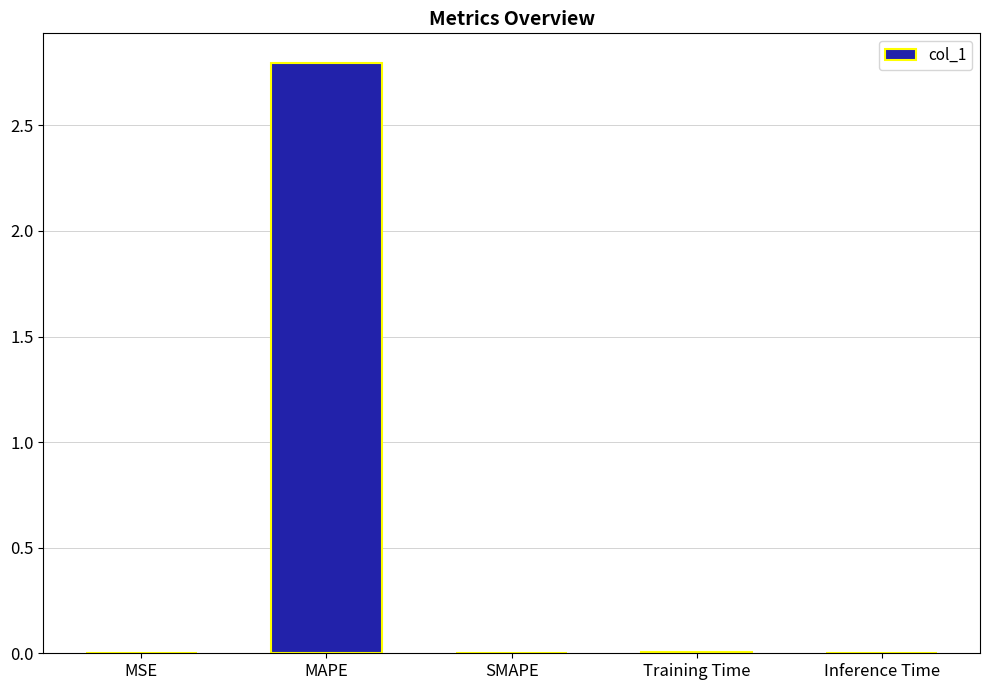

What is the average value?

0.6